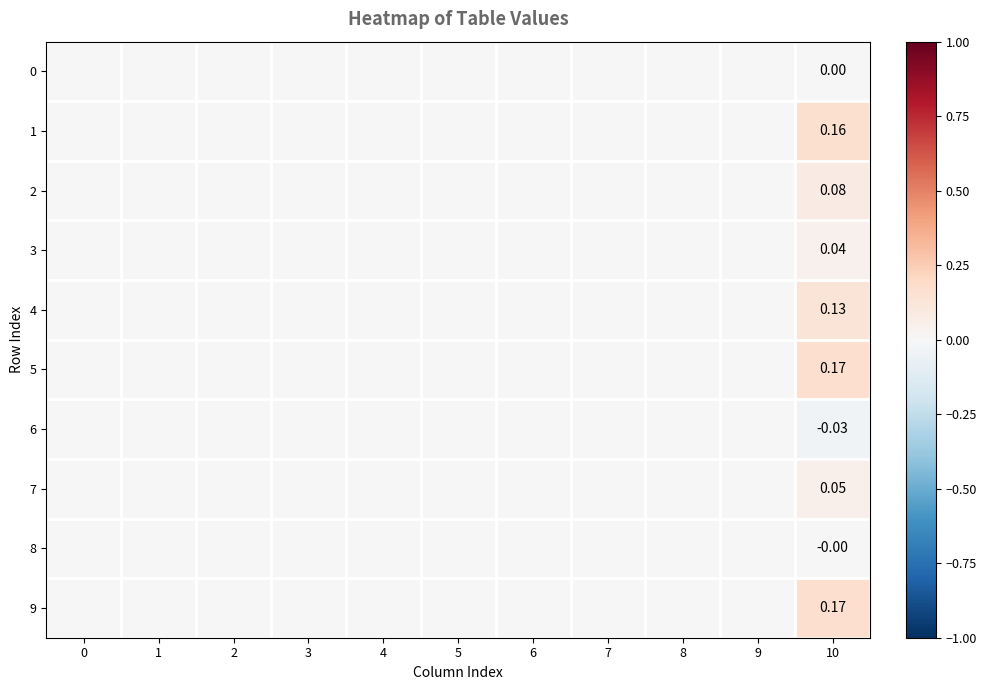

Which series has the largest total across all categories?

row_5